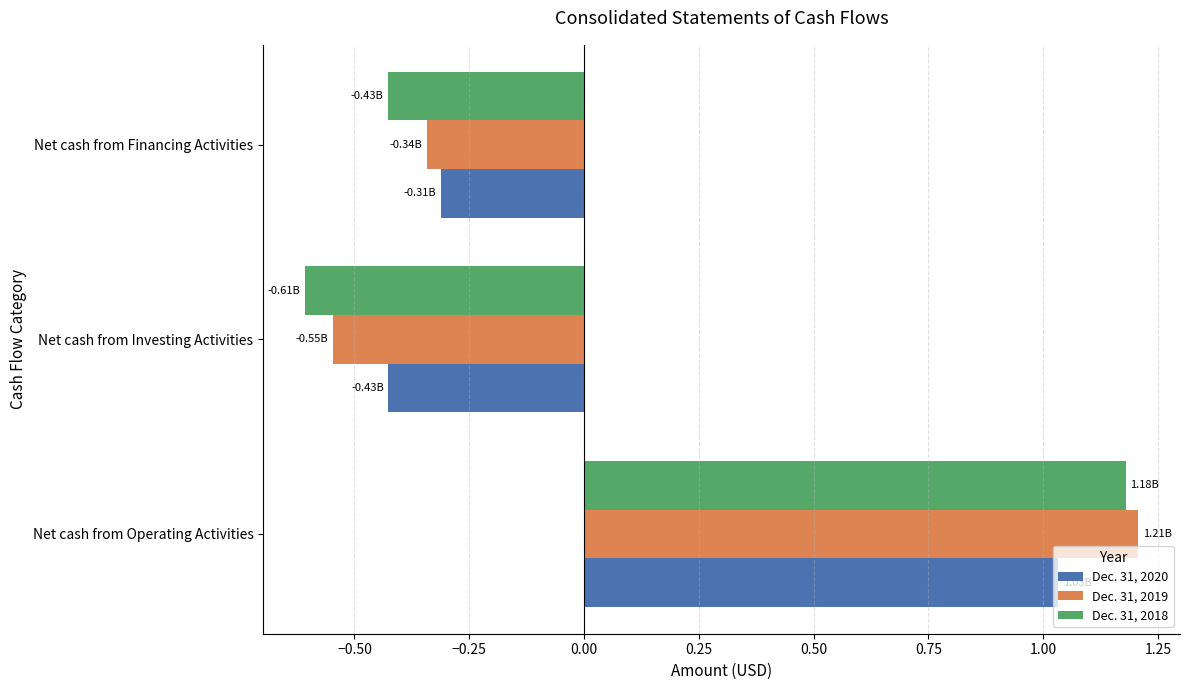

Which category has the lowest value in the Dec. 31, 2020 series?

Net cash from Investing Activities